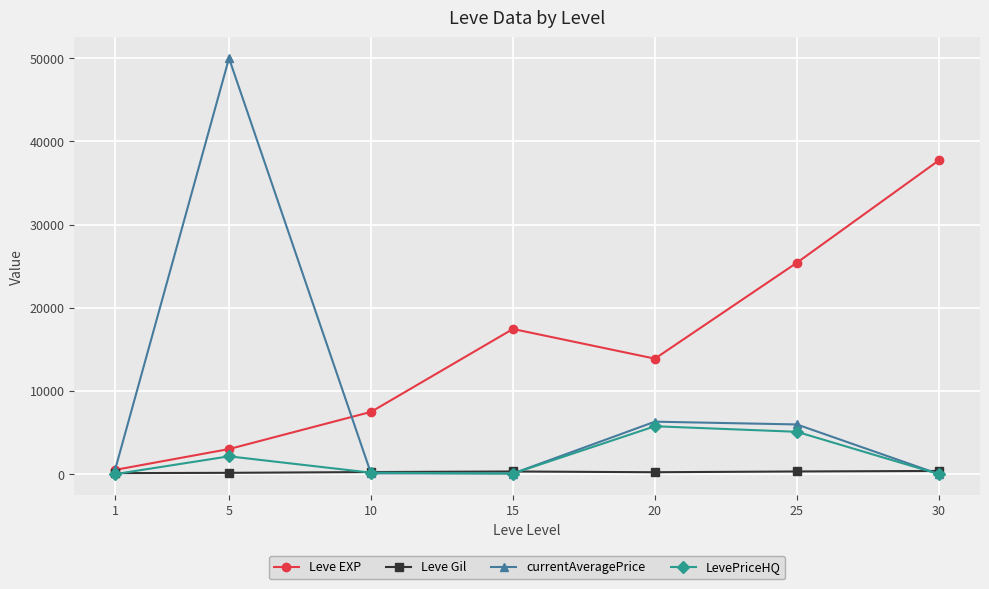

What is the total value across all series at 15?

17890.3